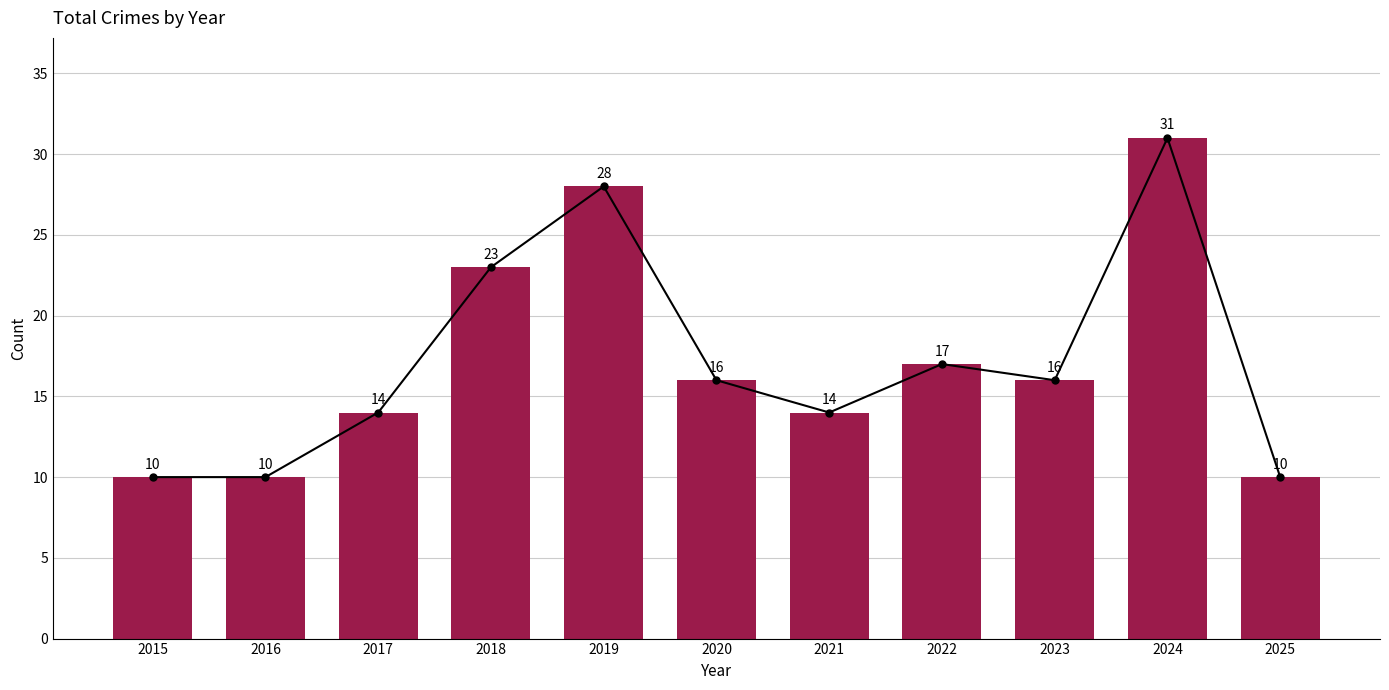

What is the value of the 3rd bar from the left?

14